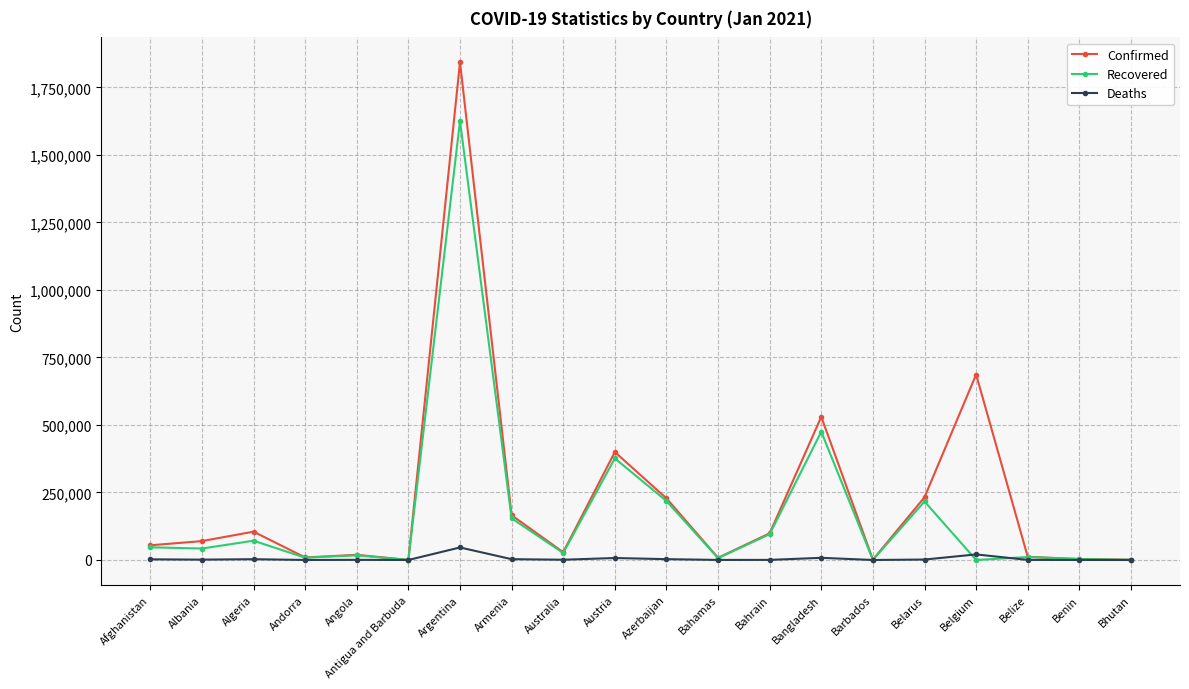

Rank the series at Argentina from lowest to highest value.

Deaths, Recovered, Confirmed